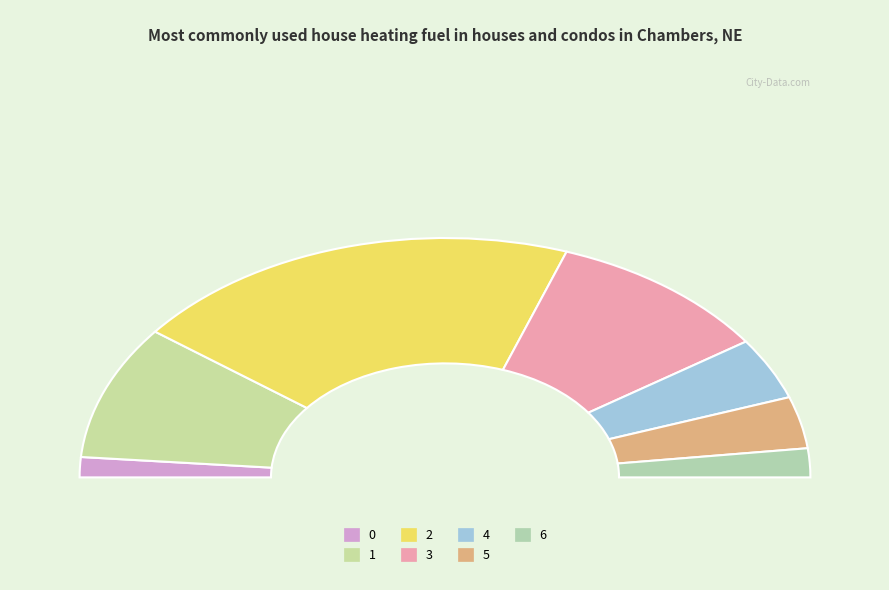

What is the ratio of the value at 0 to the value at 2?

0.1